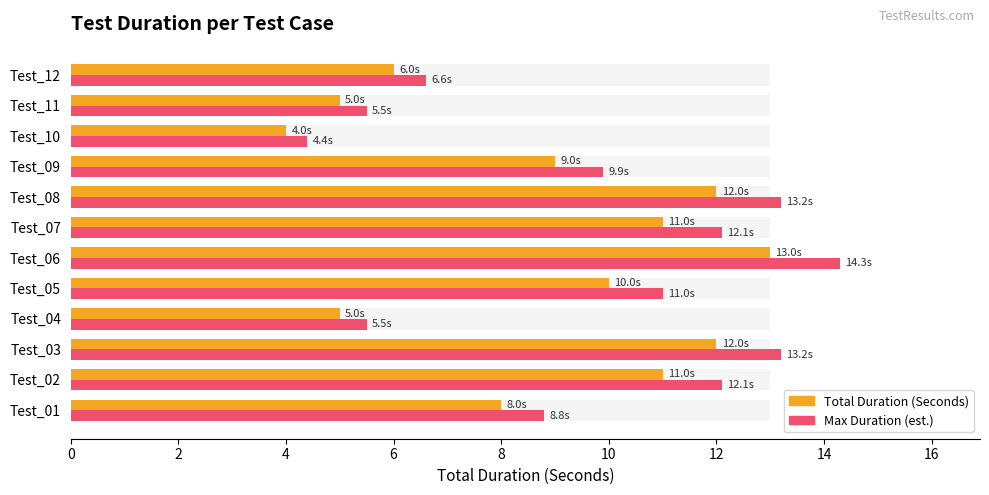

What is the minimum value for Max Duration (est.)?

4.4